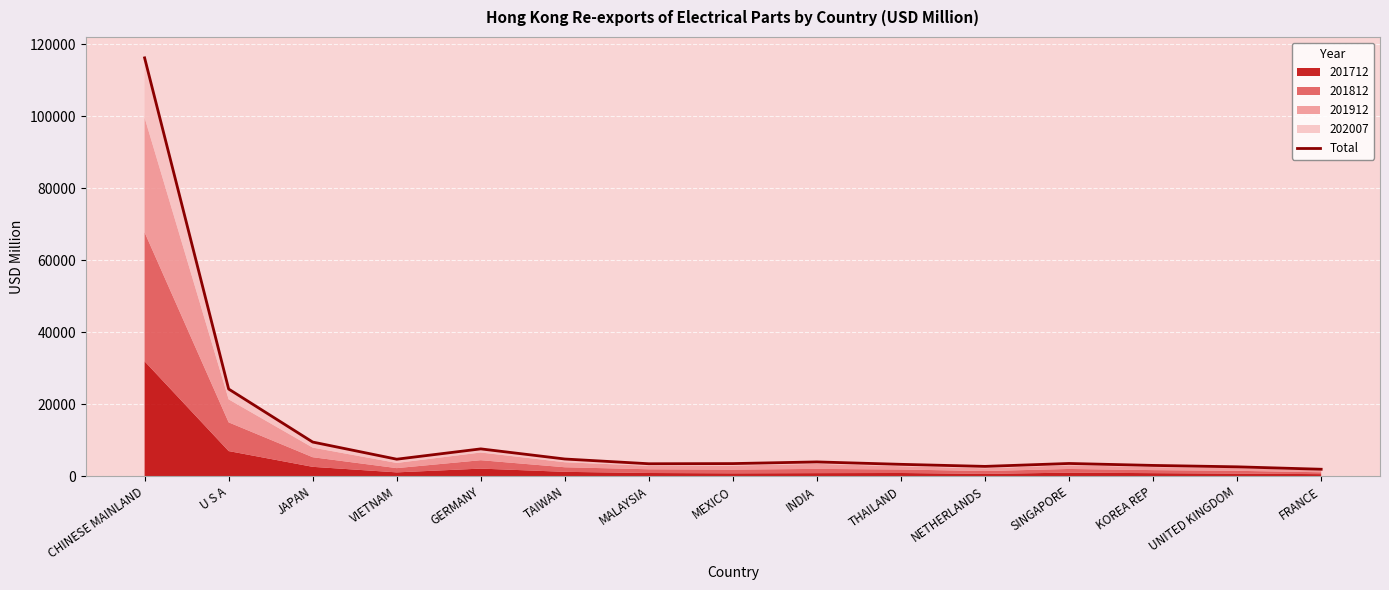

What is the smallest value displayed?

1928.6